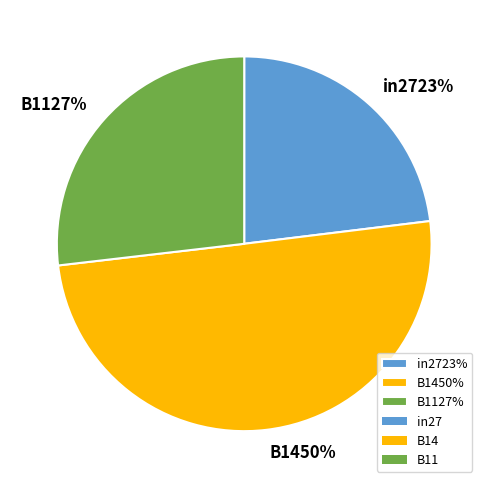

Combined, do B14 and in27 account for over 50%?

Yes